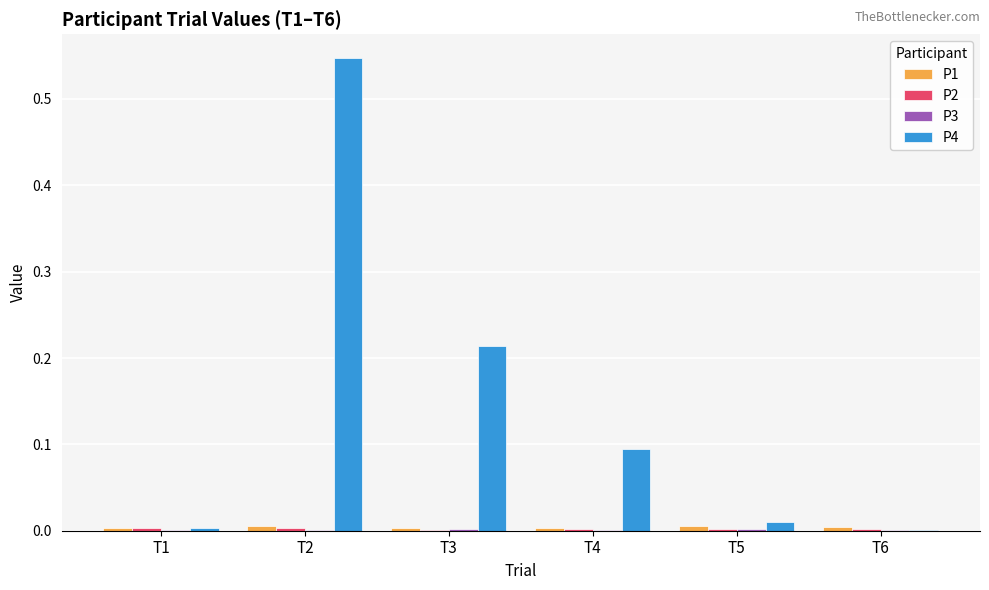

Which series has the largest total across all categories?

P4